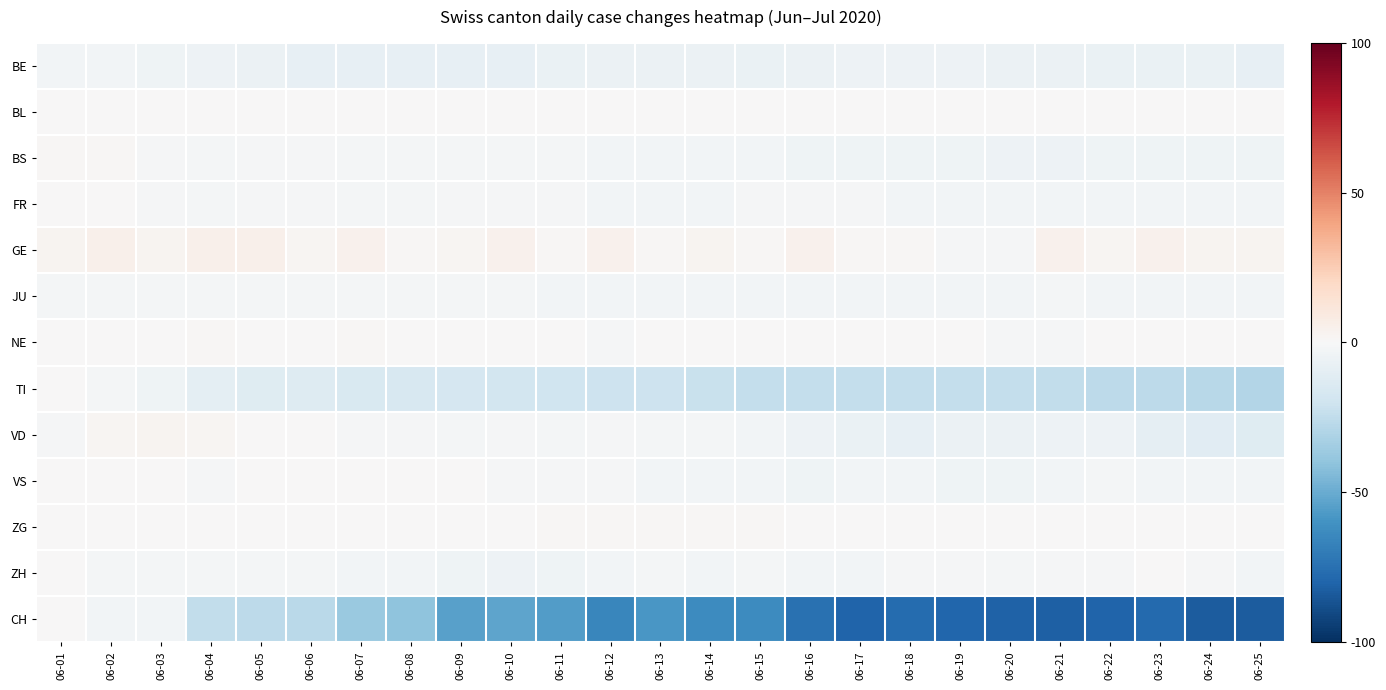

Between 06-18 and 06-04, which is larger?

06-18